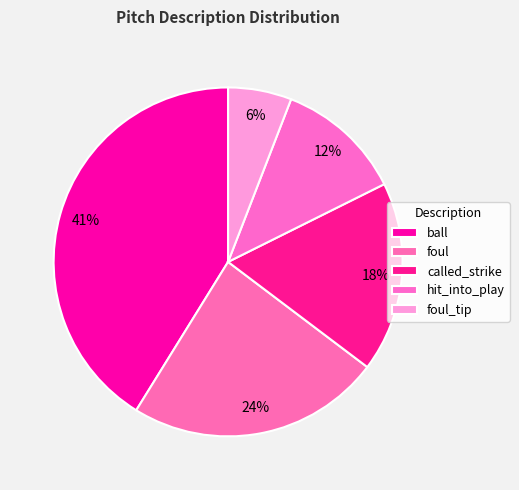

Is the sum of hit_into_play and foul greater than half?

No